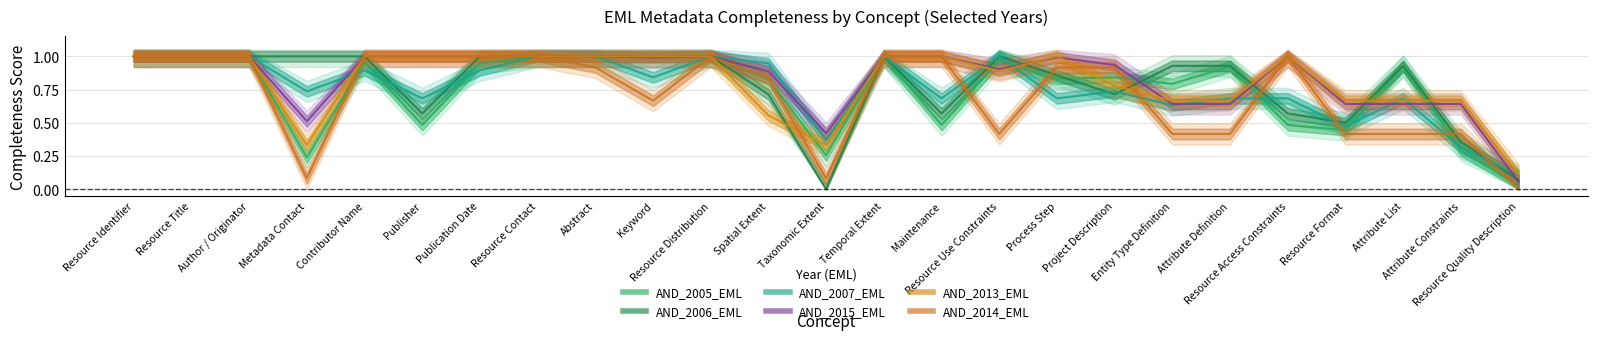

Is the value of AND_2015_EML at Author / Originator greater than the value of AND_2014_EML at Entity Type Definition?

Yes